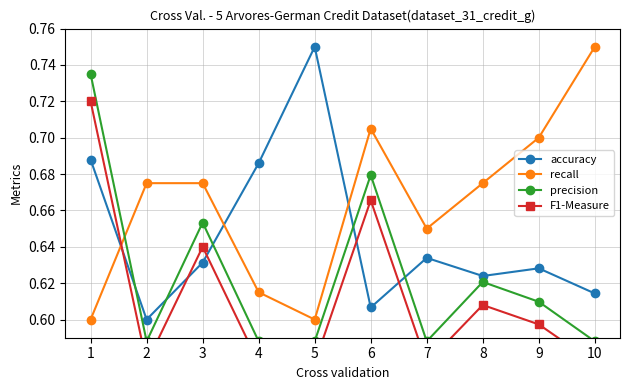

What is the value of the F1-Measure point at the 5th from the left?

0.6